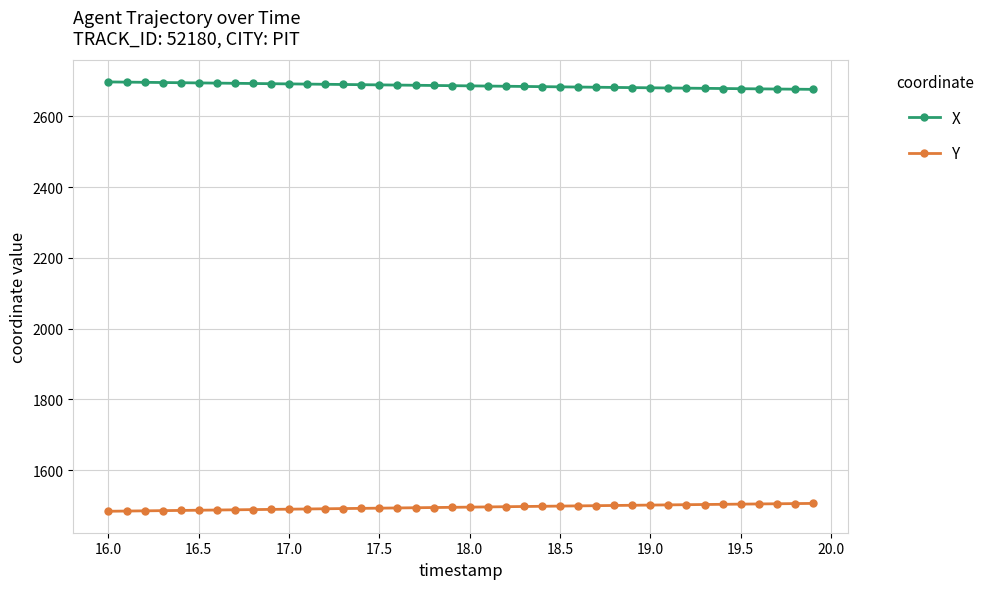

What is the value of the Y point at the 40th from the left?

1505.8